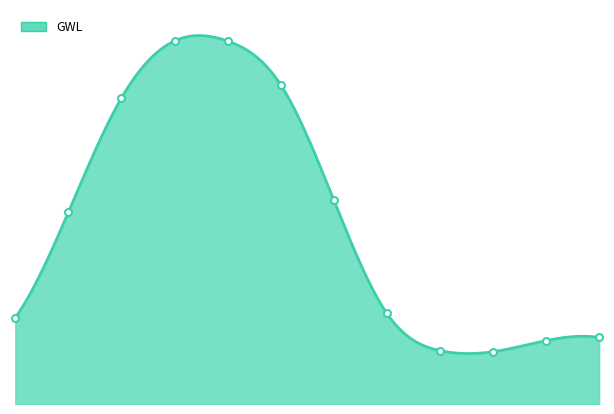

What is the label of the 6th point from the left?

2019-09